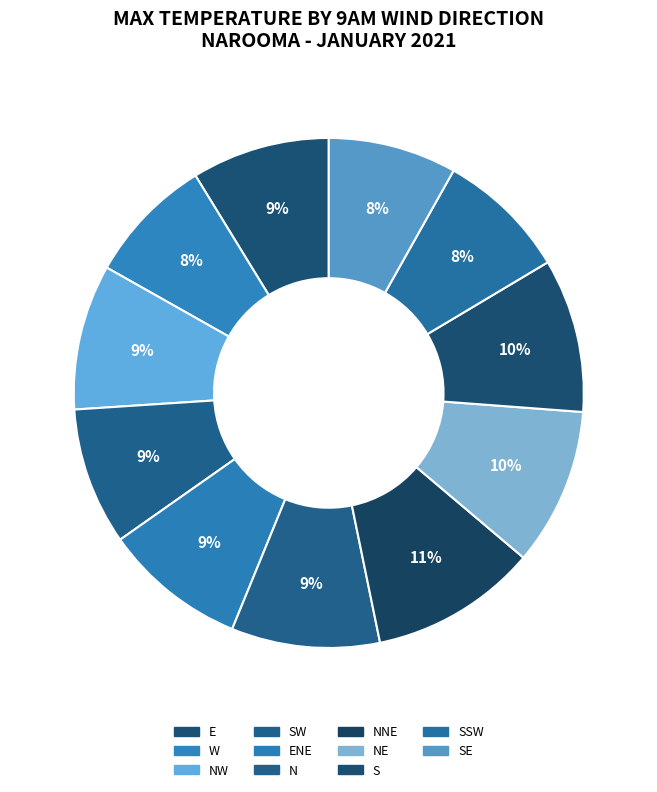

Combined, what portion of the pie is NNE and S?

20.4%